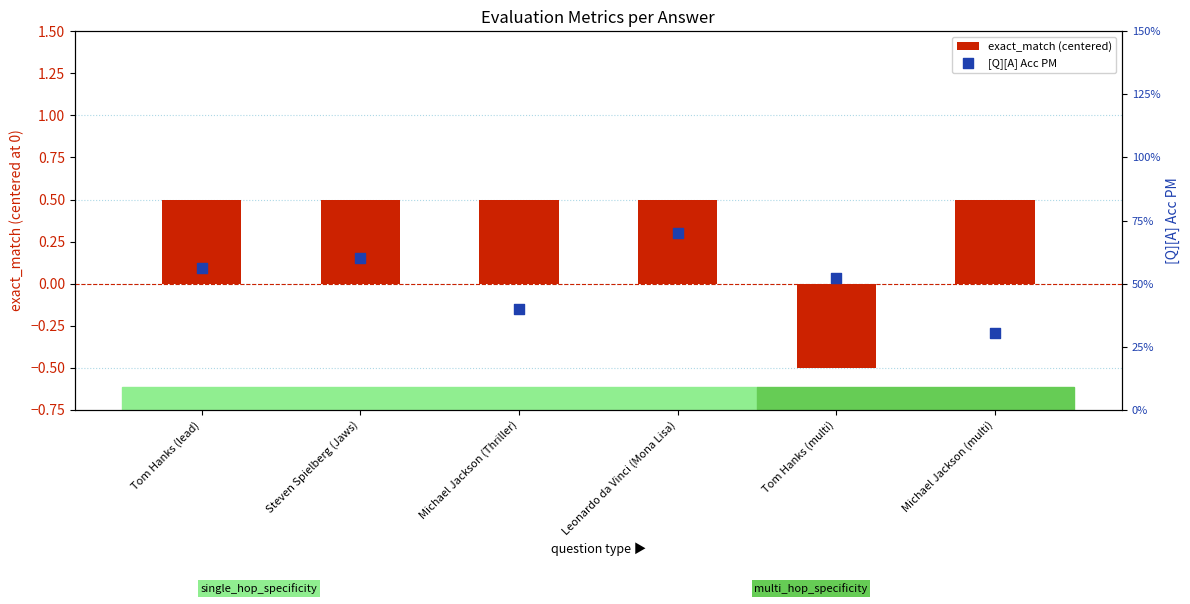

Which series reaches the maximum Y coordinate?

[Q][A] Acc PM